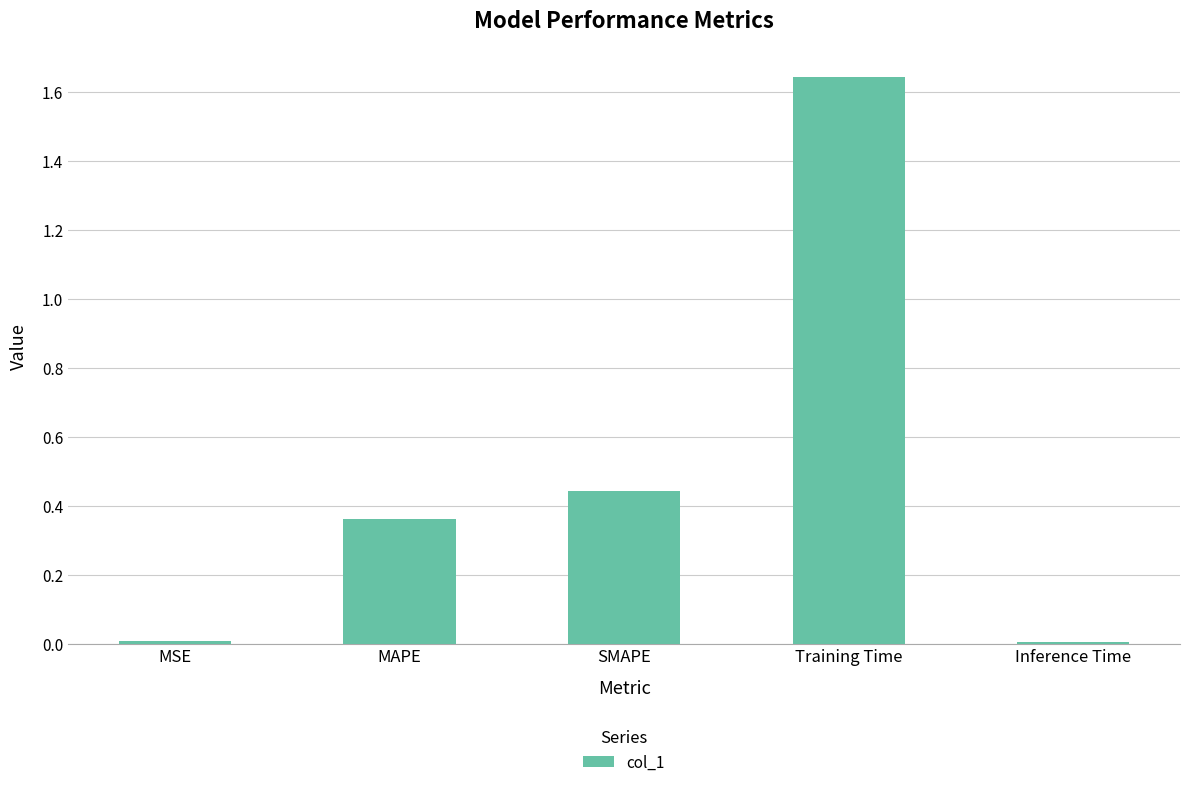

Is it true that the value at MAPE is 0.6?

False